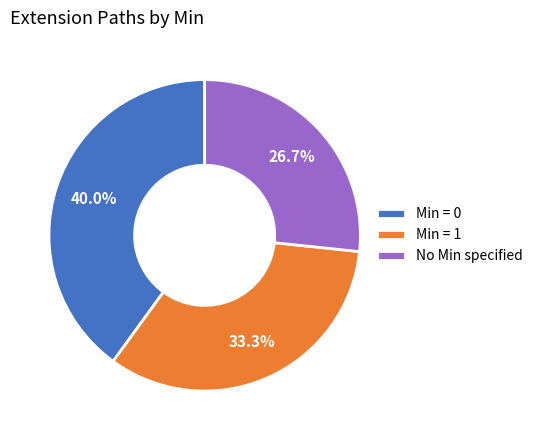

Count the number of slices in the pie.

3